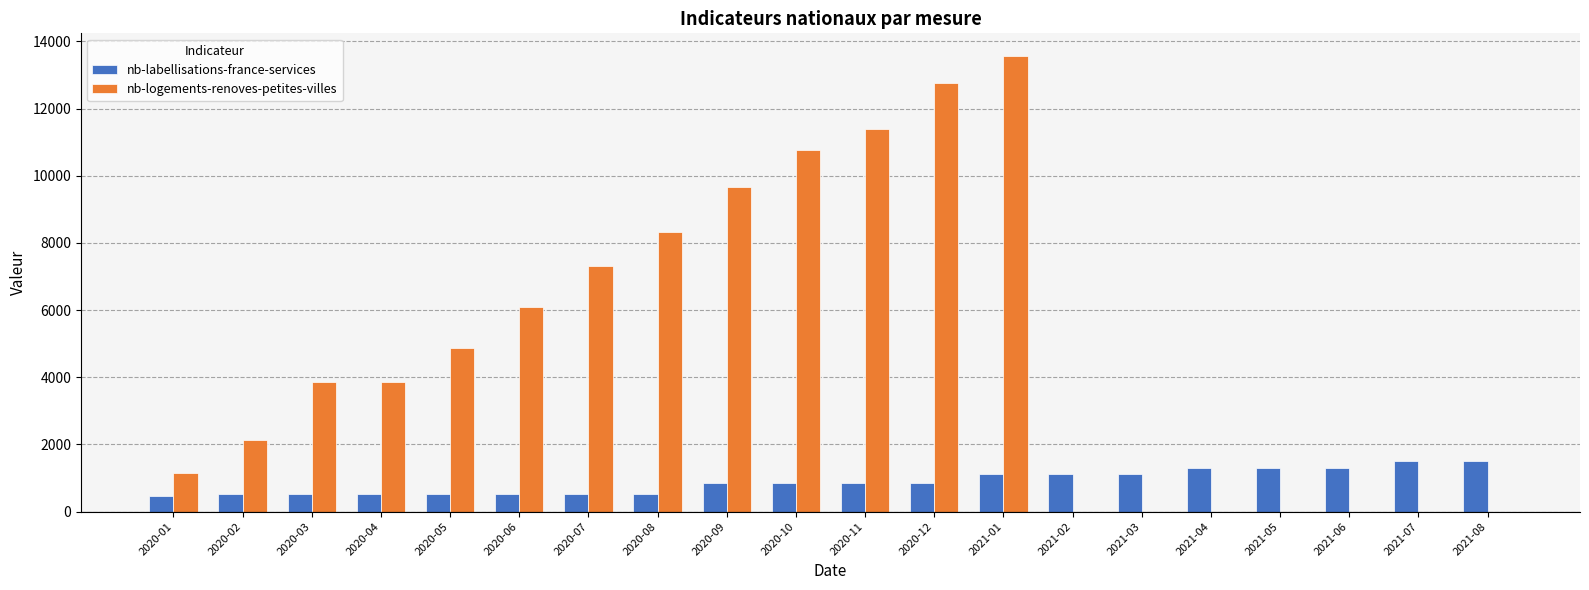

Which series has the largest total across all categories?

nb-logements-renoves-petites-villes